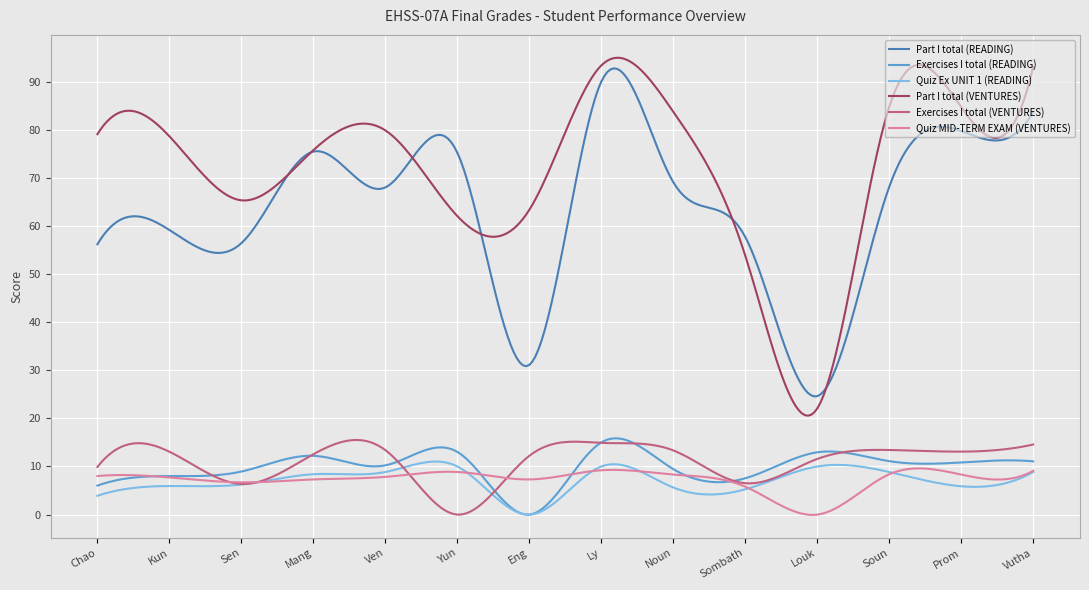

After their last crossing, which series has the higher values: Quiz Ex UNIT 1 (READING) or Exercises I total (VENTURES)?

Exercises I total (VENTURES)